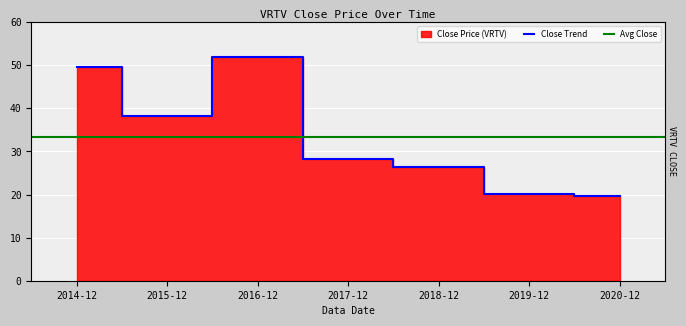

What is the sum of all values?

234.0